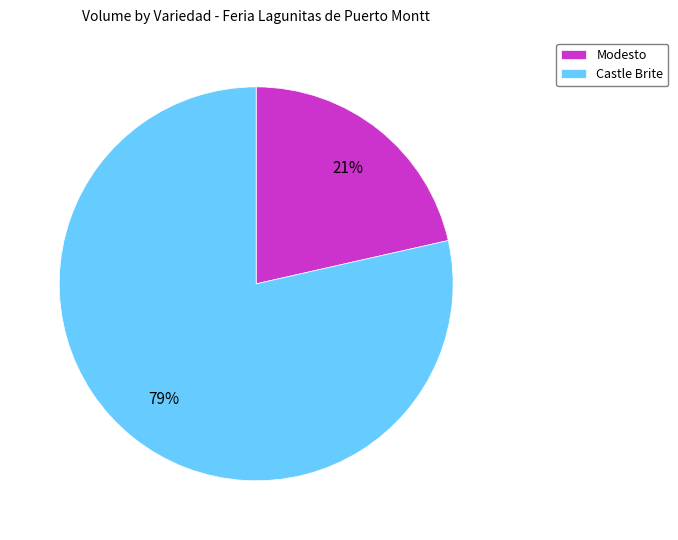

Count the number of slices in the pie.

2